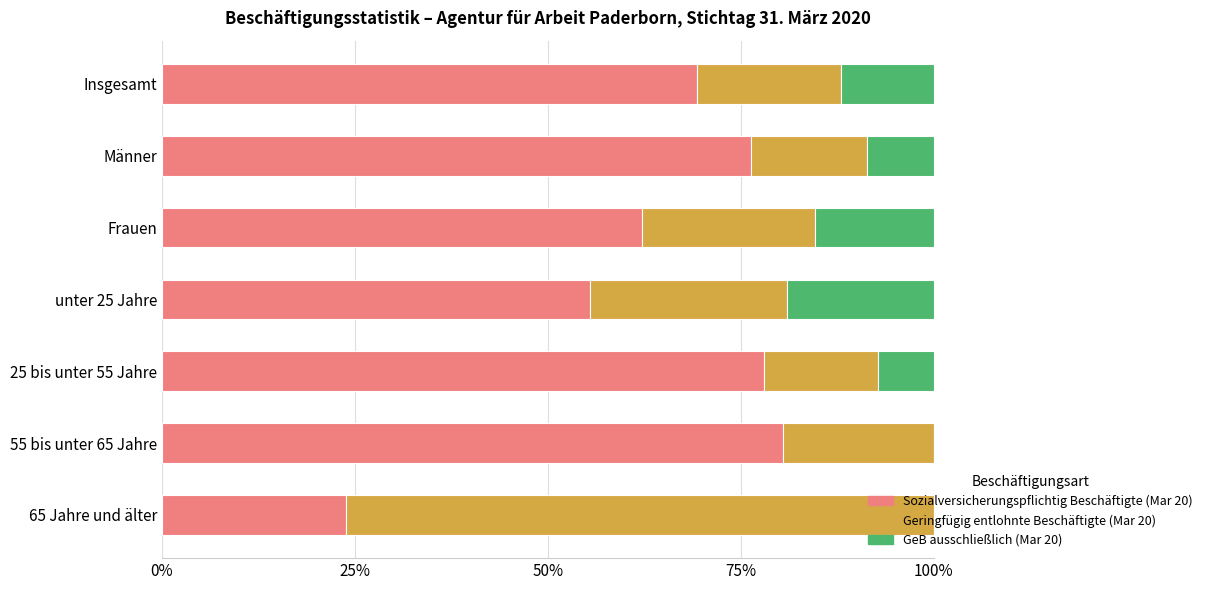

Is it true that Sozialversicherungspflichtig Beschäftigte (Mar 20) equals 62.2 at Frauen?

True